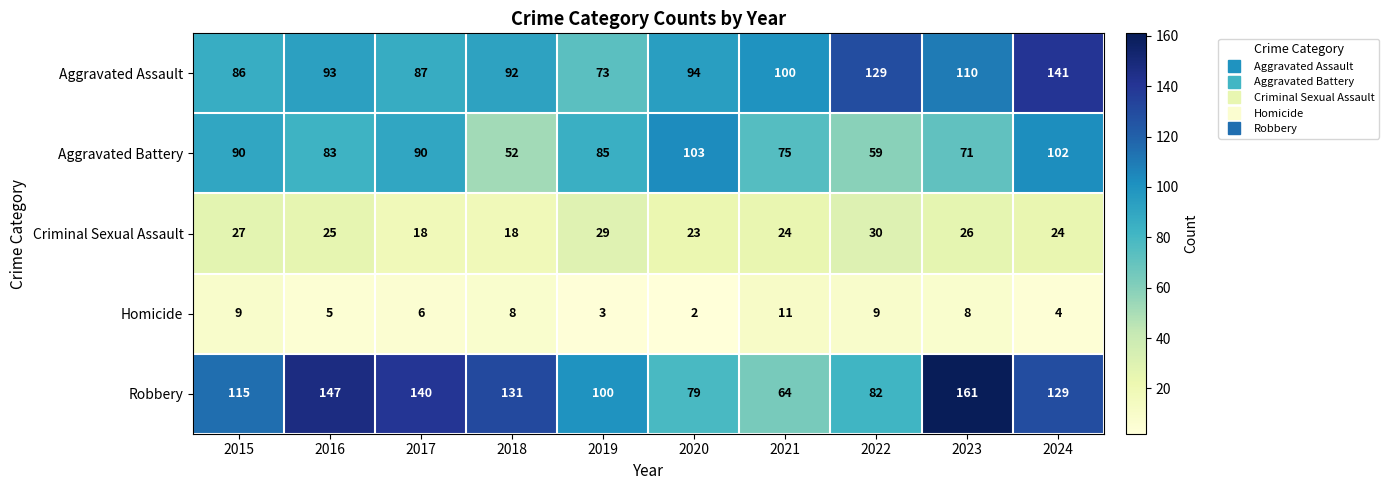

What is the difference between the Aggravated Assault values at 2021 and 2016?

7